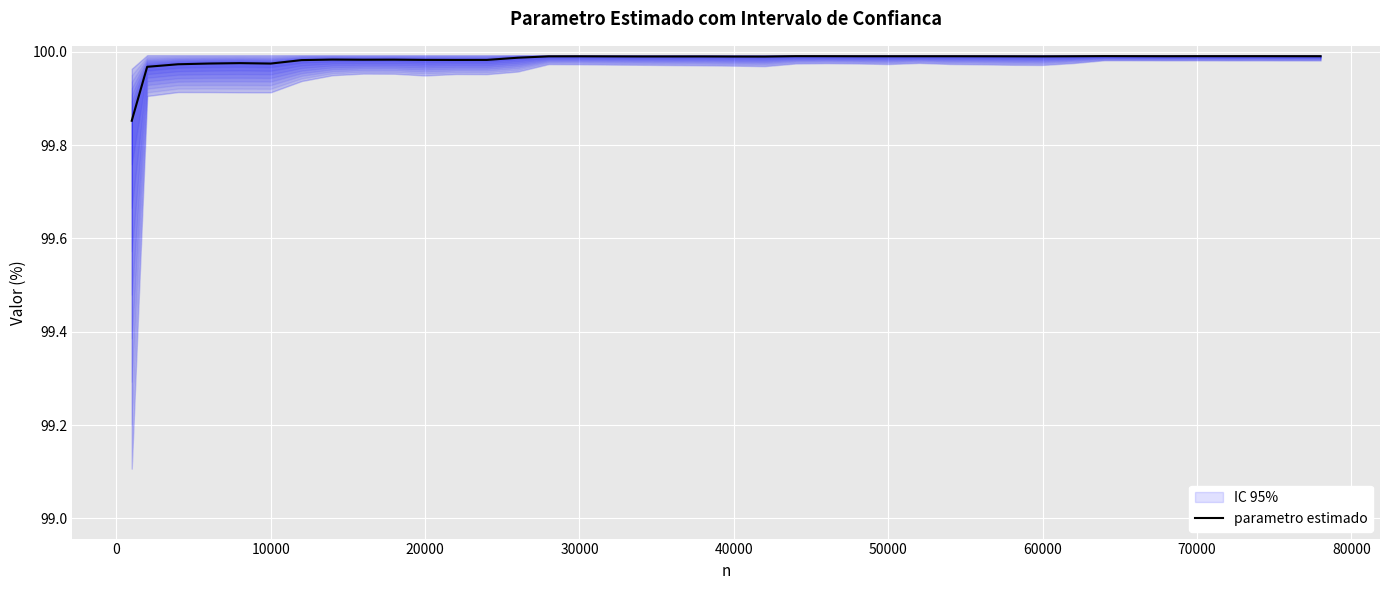

Reading right to left, what are all the values shown in this chart?

100.0	100.0	100.0	100.0	100.0	100.0	100.0	100.0	100.0	100.0	100.0	100.0	100.0	100.0	100.0	100.0	100.0	100.0	100.0	100.0	100.0	100.0	100.0	100.0	100.0	100.0	100.0	100.0	100.0	100.0	100.0	100.0	100.0	100.0	100.0	100.0	100.0	100.0	100.0	99.9